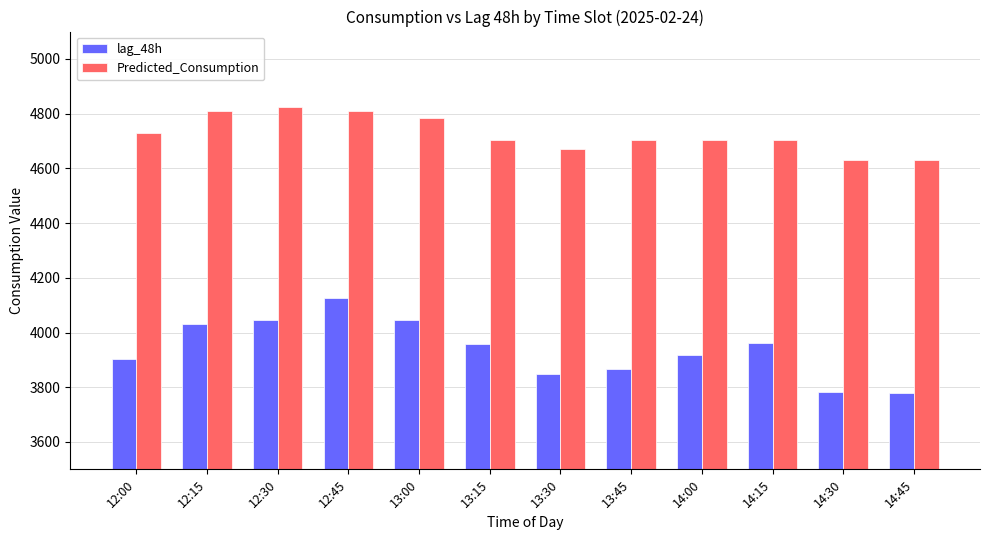

What is the difference between the maximum and second lowest values in the Predicted_Consumption series?

194.6